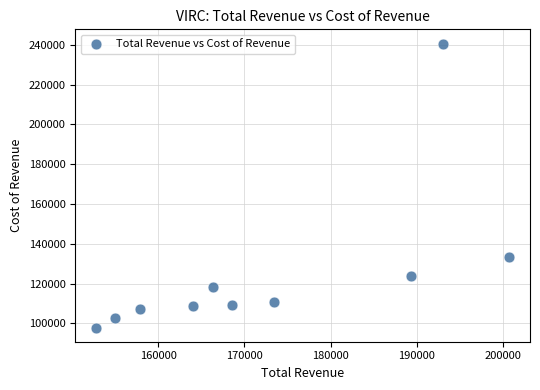

What is the average X value?

172120